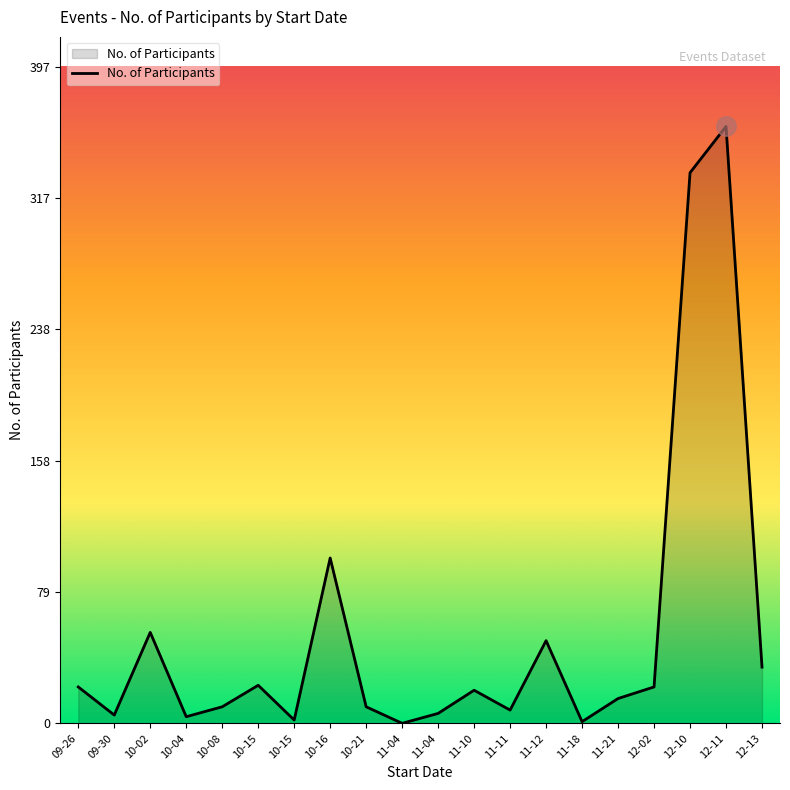

How many lines are shown in the chart?

1